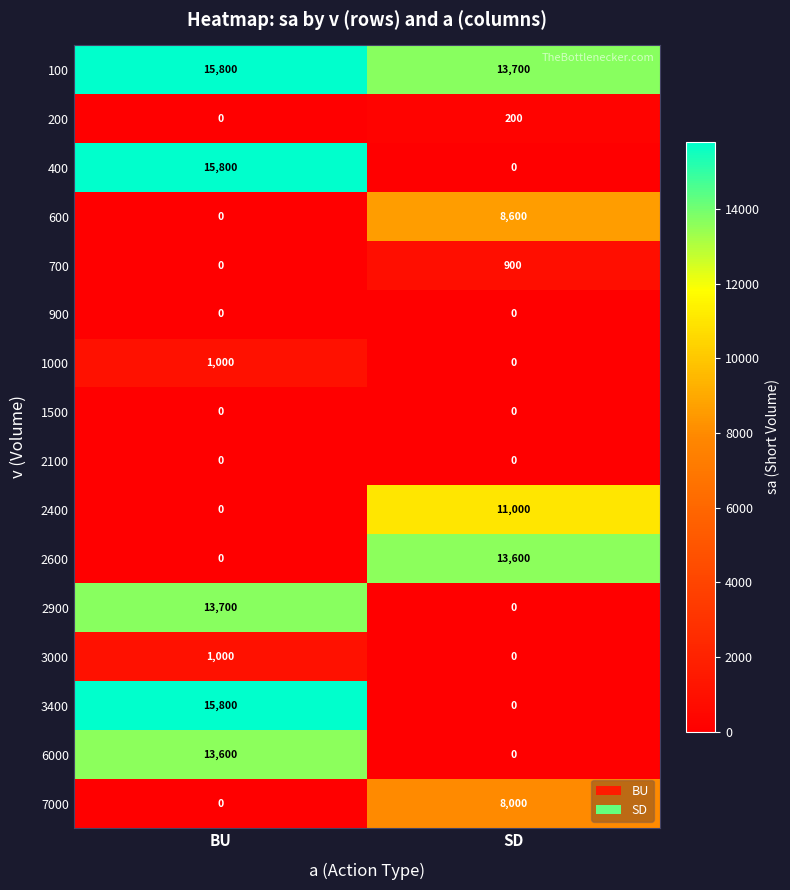

True or false: 600 has a value of 4065 at BU.

False